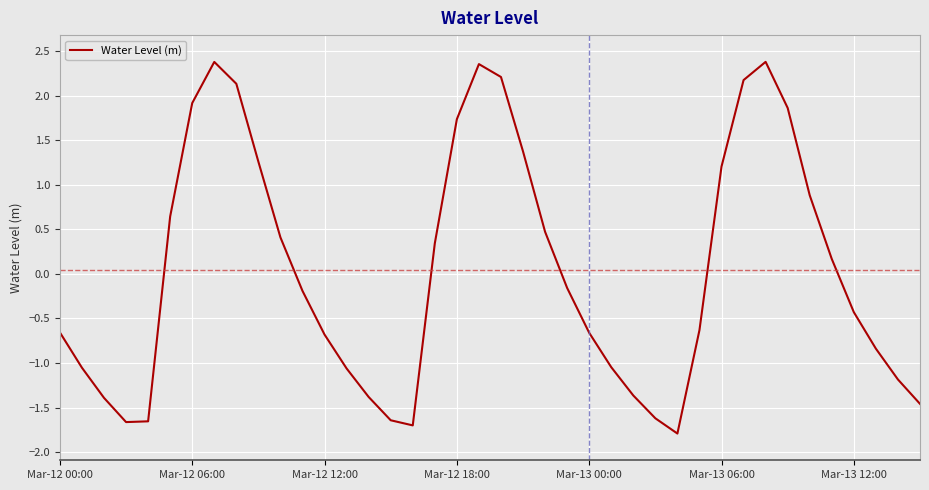

What is the smallest value displayed?

-1.8